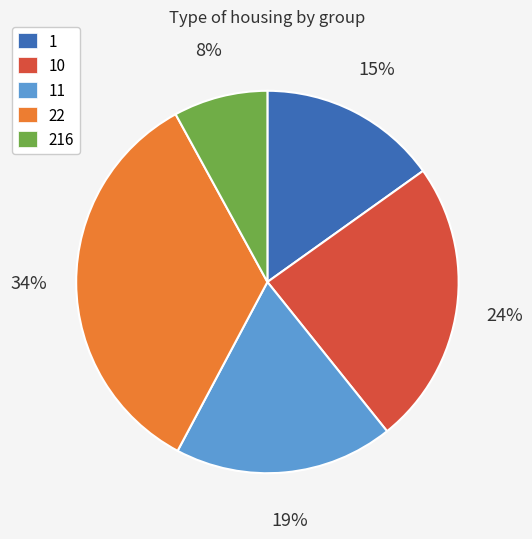

To the nearest percent, what portion does 11 represent?

19%